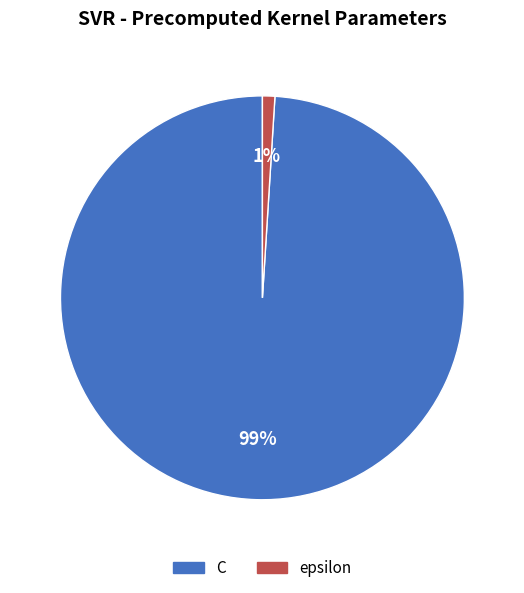

Do C and epsilon together represent more than half of the pie?

Yes